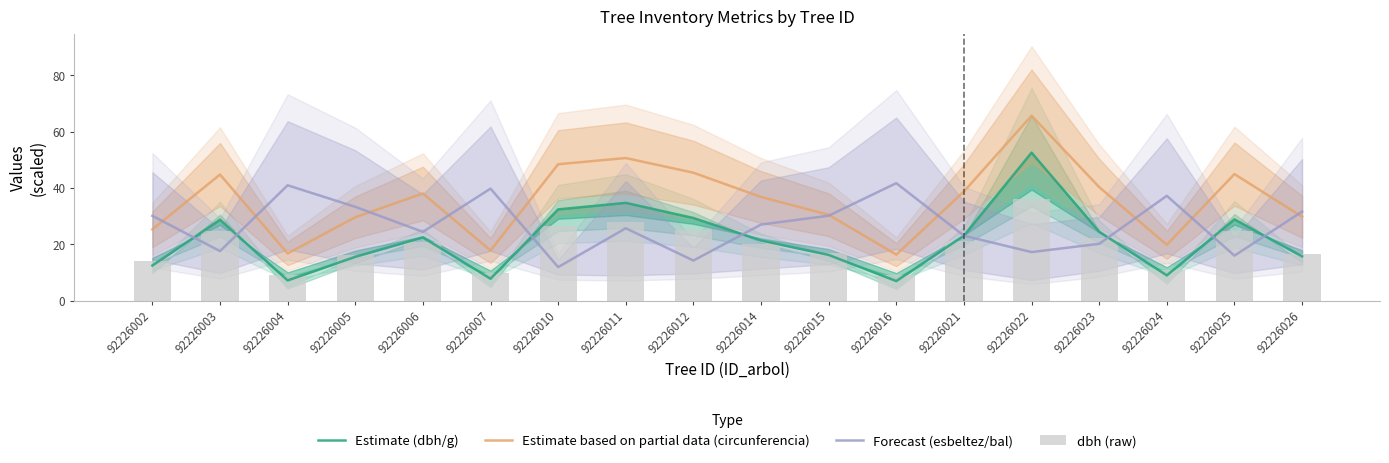

Between 92226003 and 92226012, which is larger?

92226012